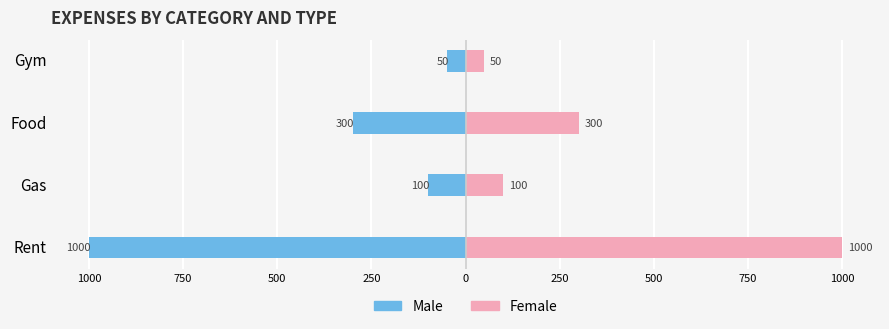

What is the average value of the Female series?

362